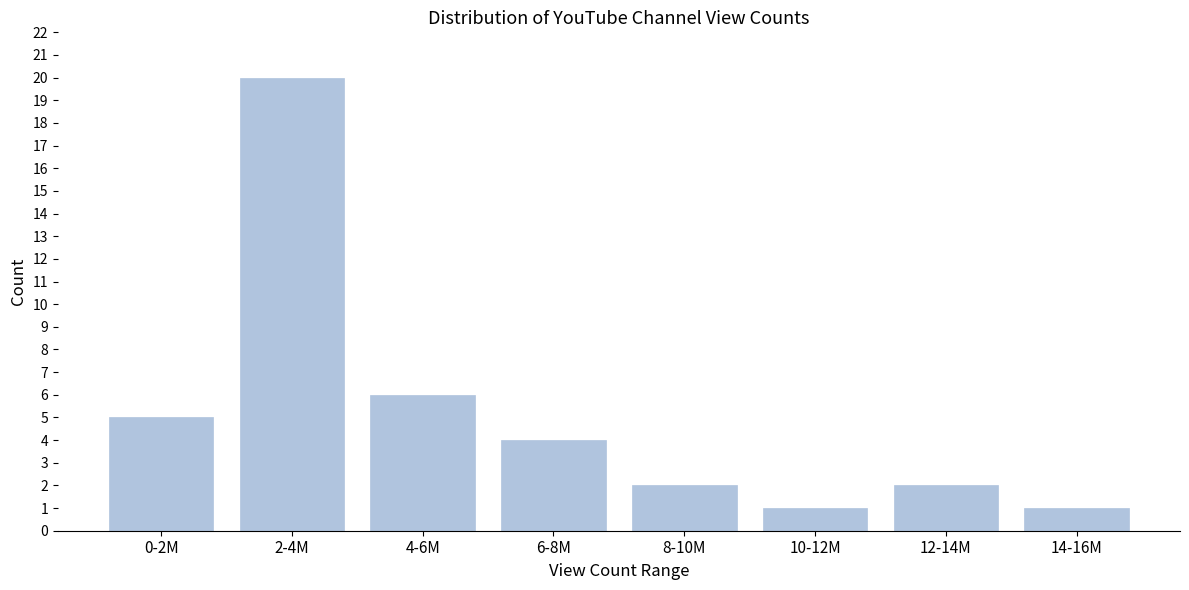

Reading left to right, list all the values displayed in this chart.

5	20	6	4	2	1	2	1